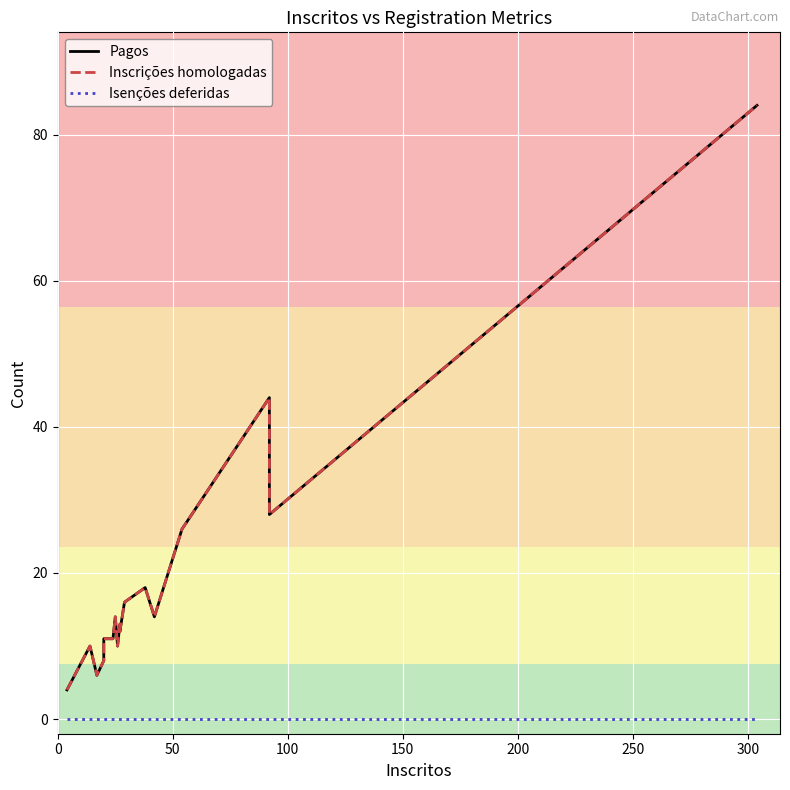

True or false: Inscrições homologadas and Isenções deferidas cross at least once.

False